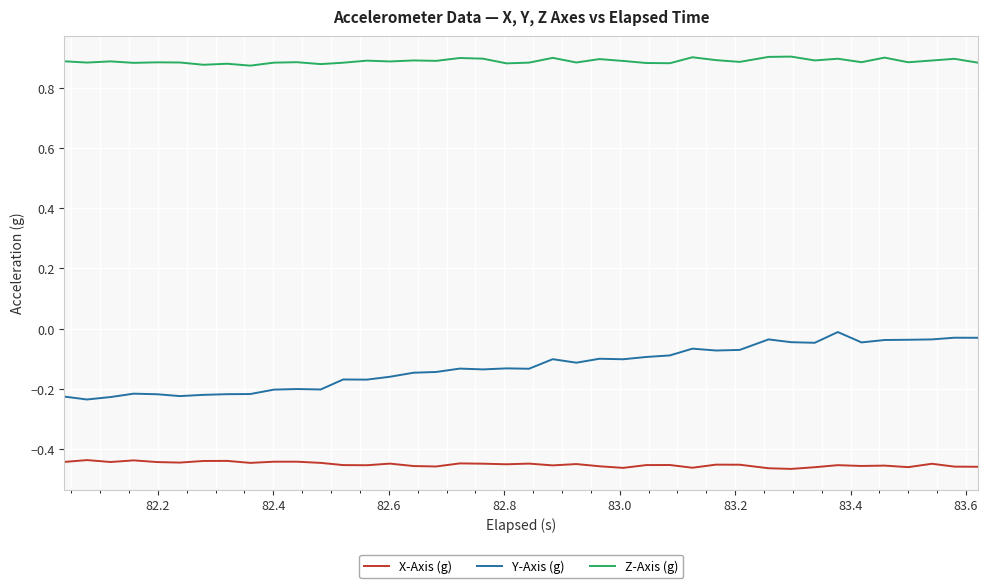

Which series has the widest spread of values?

Y-Axis (g)